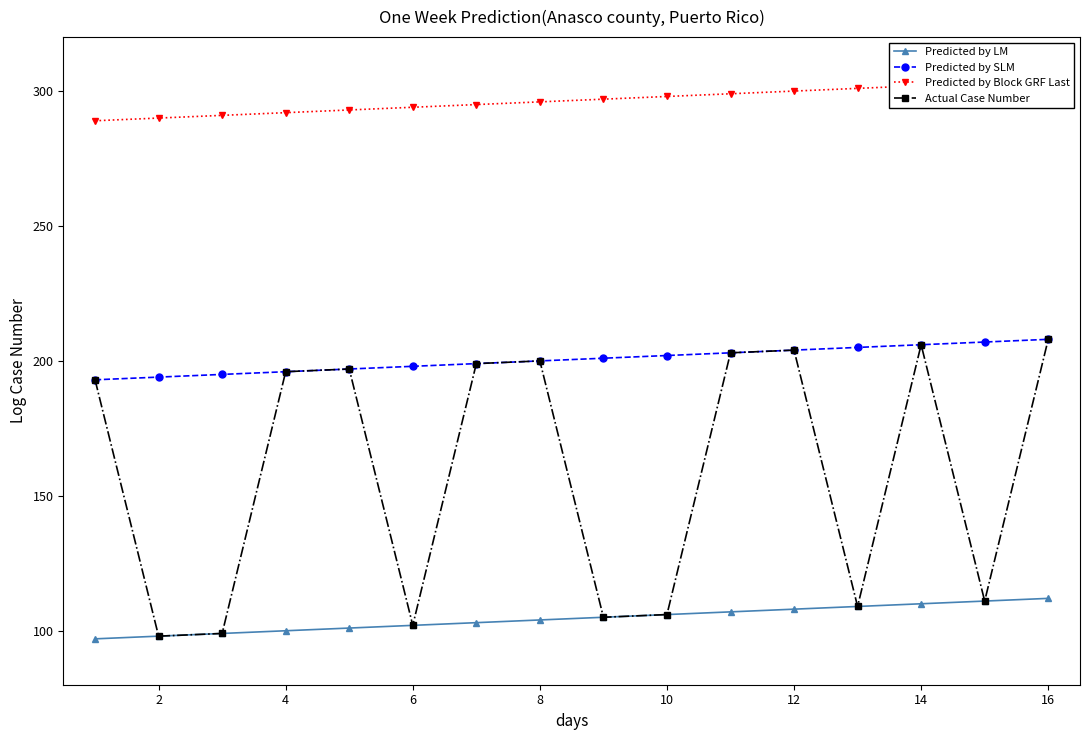

The Predicted by LM series shows 104 at 8. True or false?

True